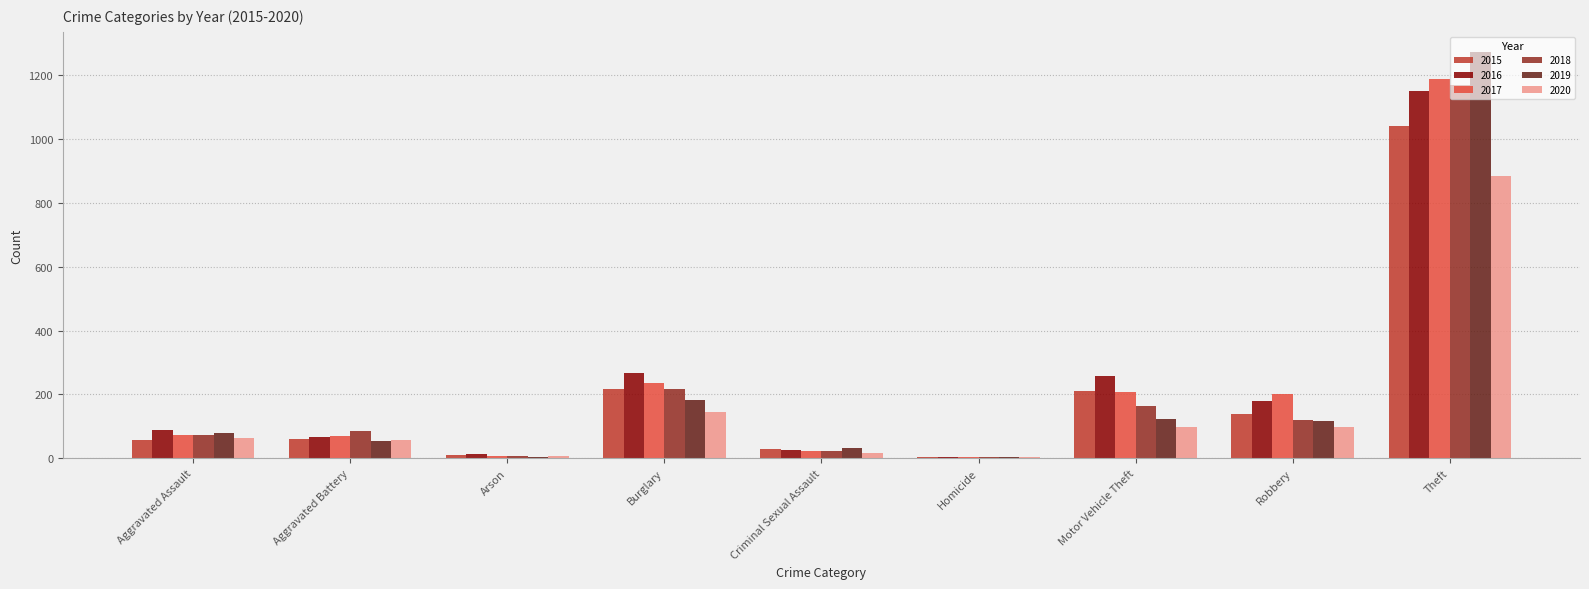

Is the value of 2019 at Arson greater than the value of 2018 at Robbery?

No